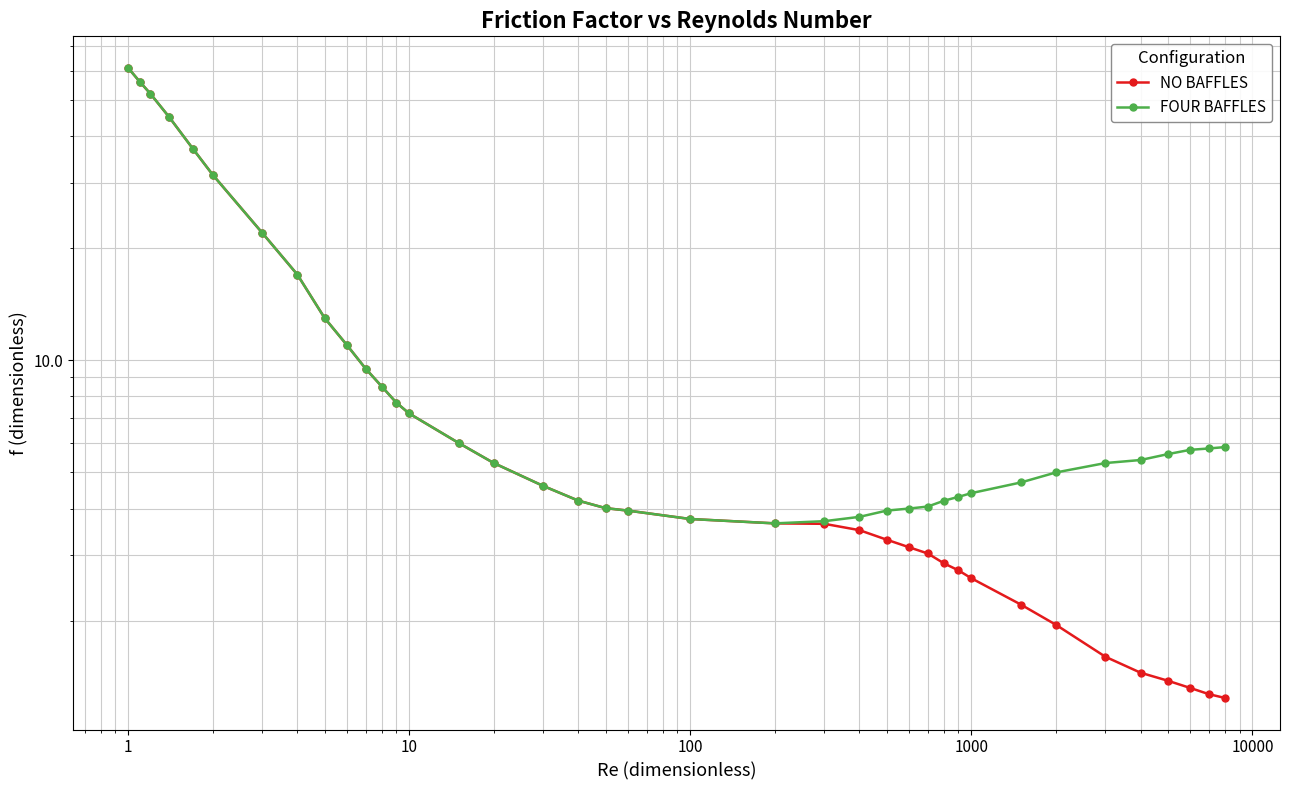

Reading left to right, extract all data points from this chart.

NO BAFFLES: 61.0	56.0	52.0	45.0	37.0	31.5	22.0	17.0	13.0	11.0	9.5	8.5	7.7	7.2	6.0	5.3	4.6	4.2	4.0	4.0	3.8	3.6	3.6	3.5	3.3	3.1	3.0	2.9	2.7	2.6	2.2	1.9	1.6	1.4	1.4	1.3	1.3	1.2
FOUR BAFFLES: 61.0	56.0	52.0	45.0	37.0	31.5	22.0	17.0	13.0	11.0	9.5	8.5	7.7	7.2	6.0	5.3	4.6	4.2	4.0	4.0	3.8	3.6	3.7	3.8	4.0	4.0	4.0	4.2	4.3	4.4	4.7	5.0	5.3	5.4	5.6	5.8	5.8	5.8